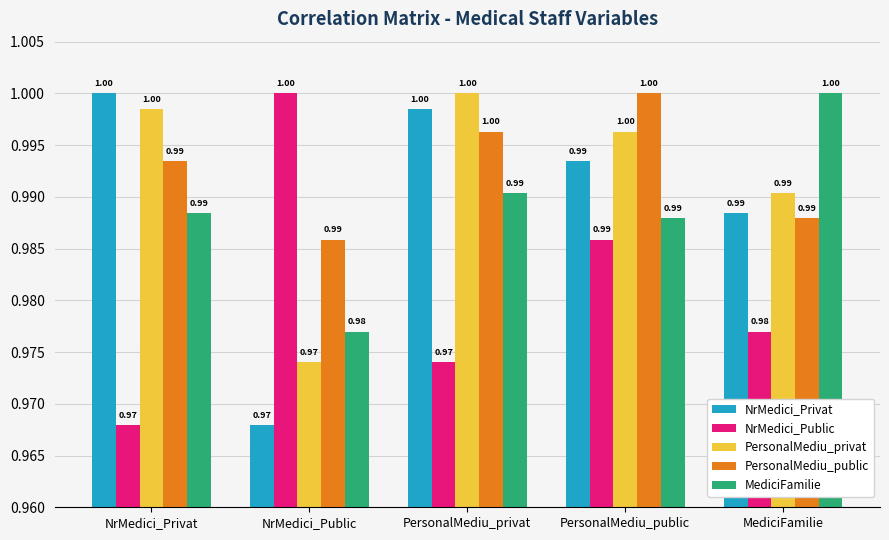

How many NrMedici_Public values are between 0 and 1?

5